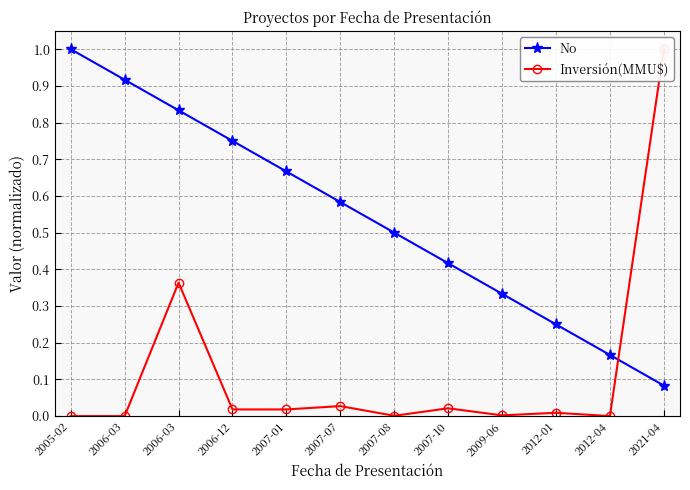

What is the label of the 9th point from the right?

2006-12